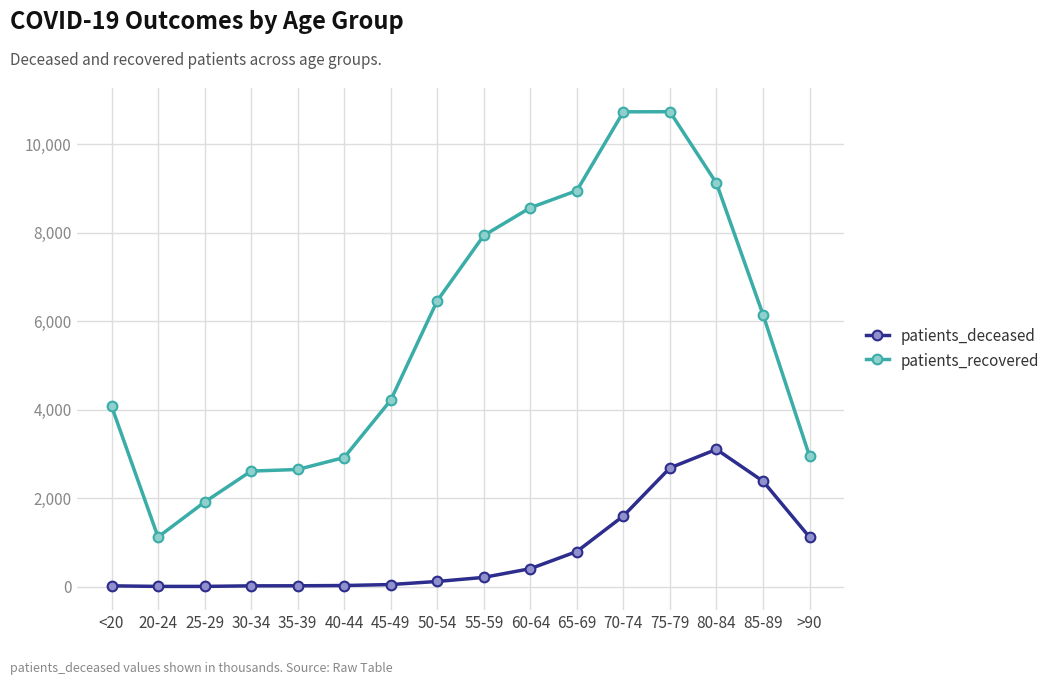

The value of patients_deceased at 85-89 is 2382. True or false?

True